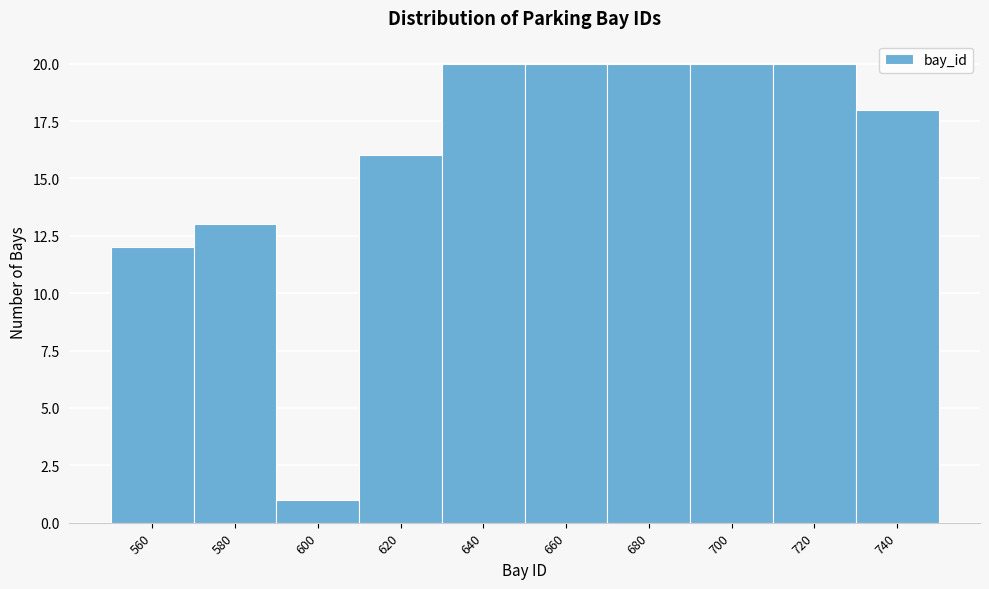

Reading left to right, transcribe all the data shown in this chart.

12	13	1	16	20	20	20	20	20	18